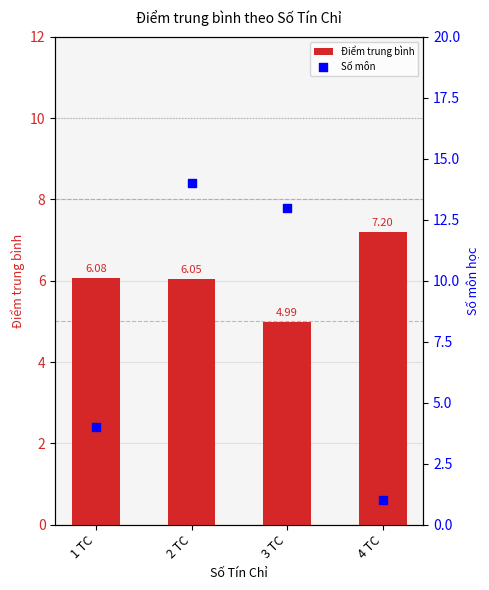

What is the total value across all series at 3 TC?

18.0